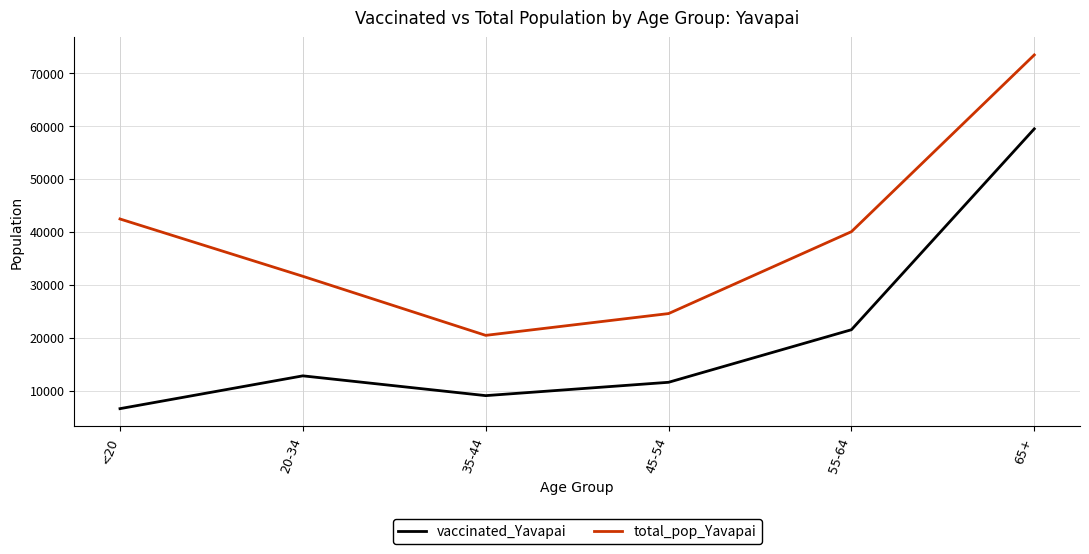

What is the average value of the total_pop_Yavapai series?

38731